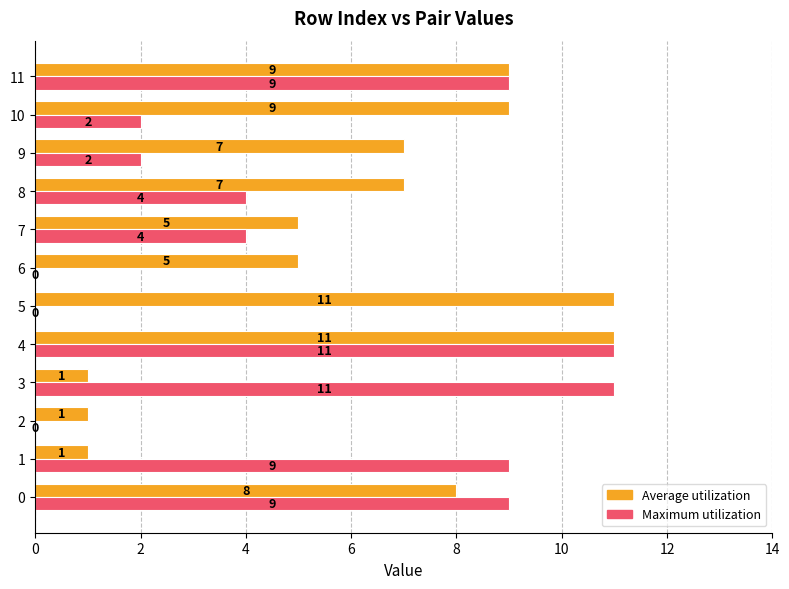

What is the total value across all series at 10?

11